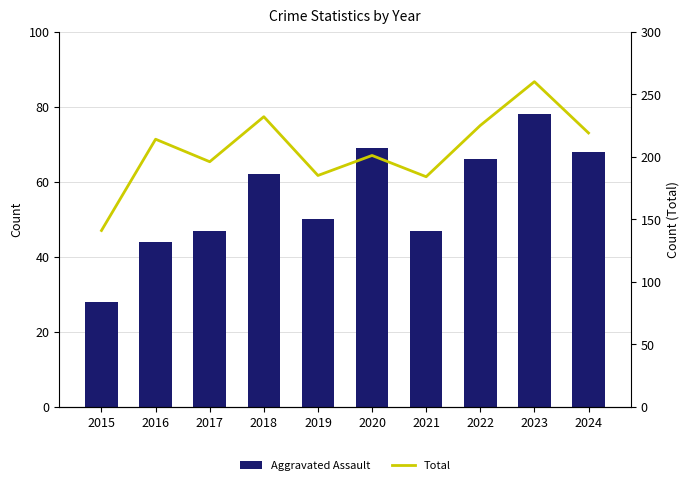

What is the difference between the maximum and minimum values in the Aggravated Assault series?

50